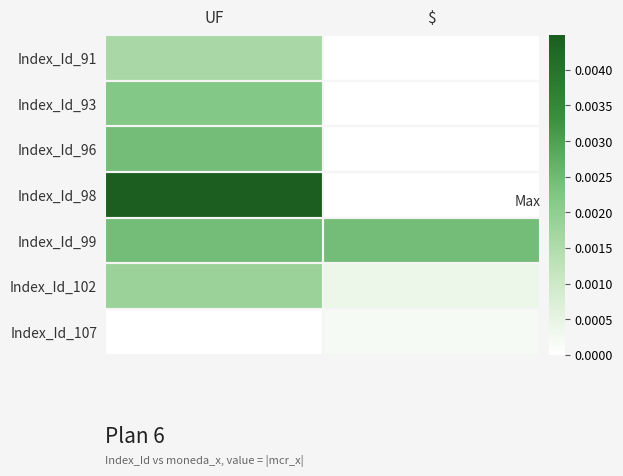

At which category does the chart reach its peak across all series?

UF